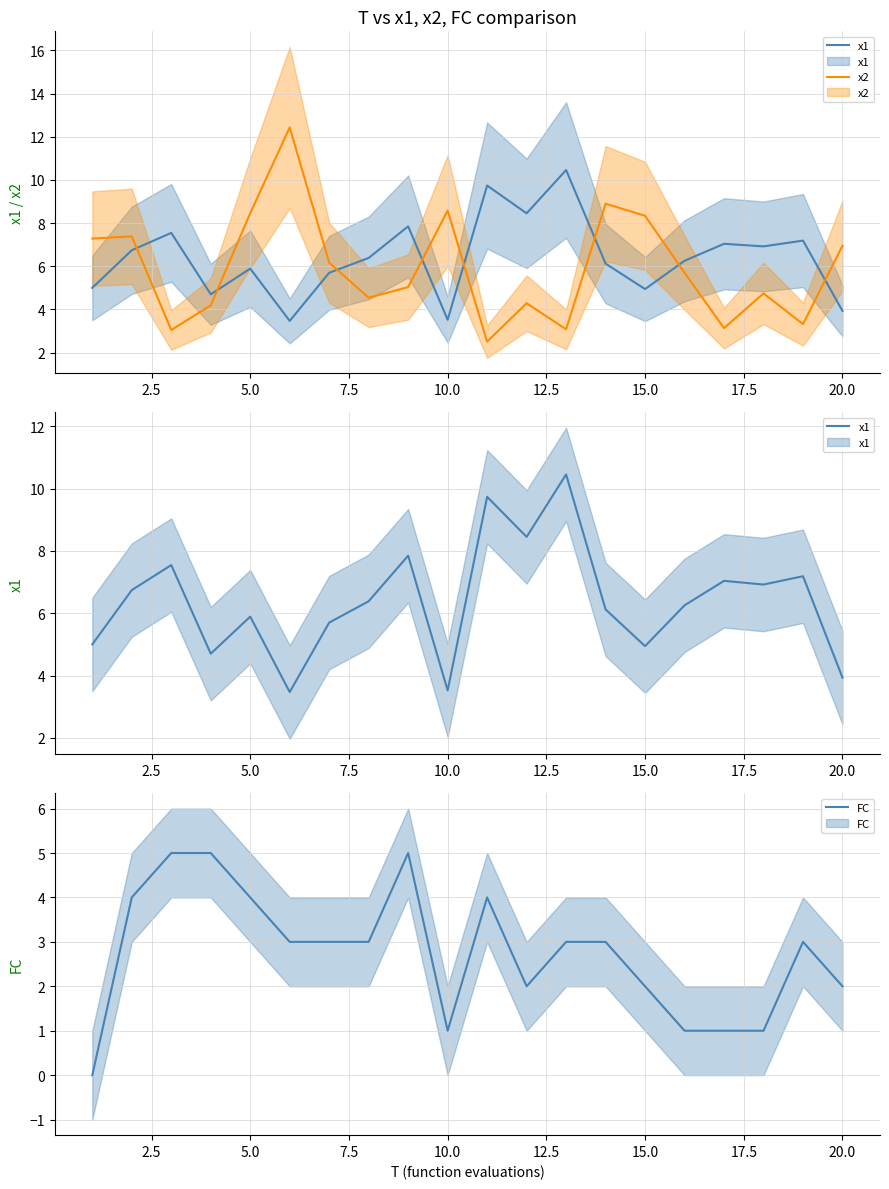

How many distinct data groups are displayed?

3